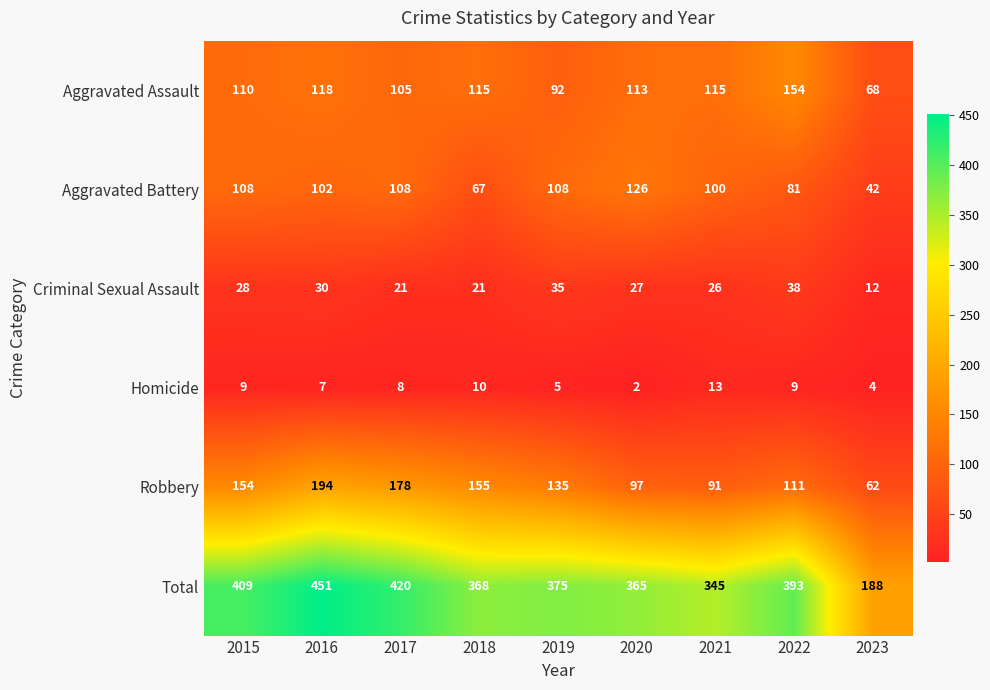

How many series are shown in this chart?

6